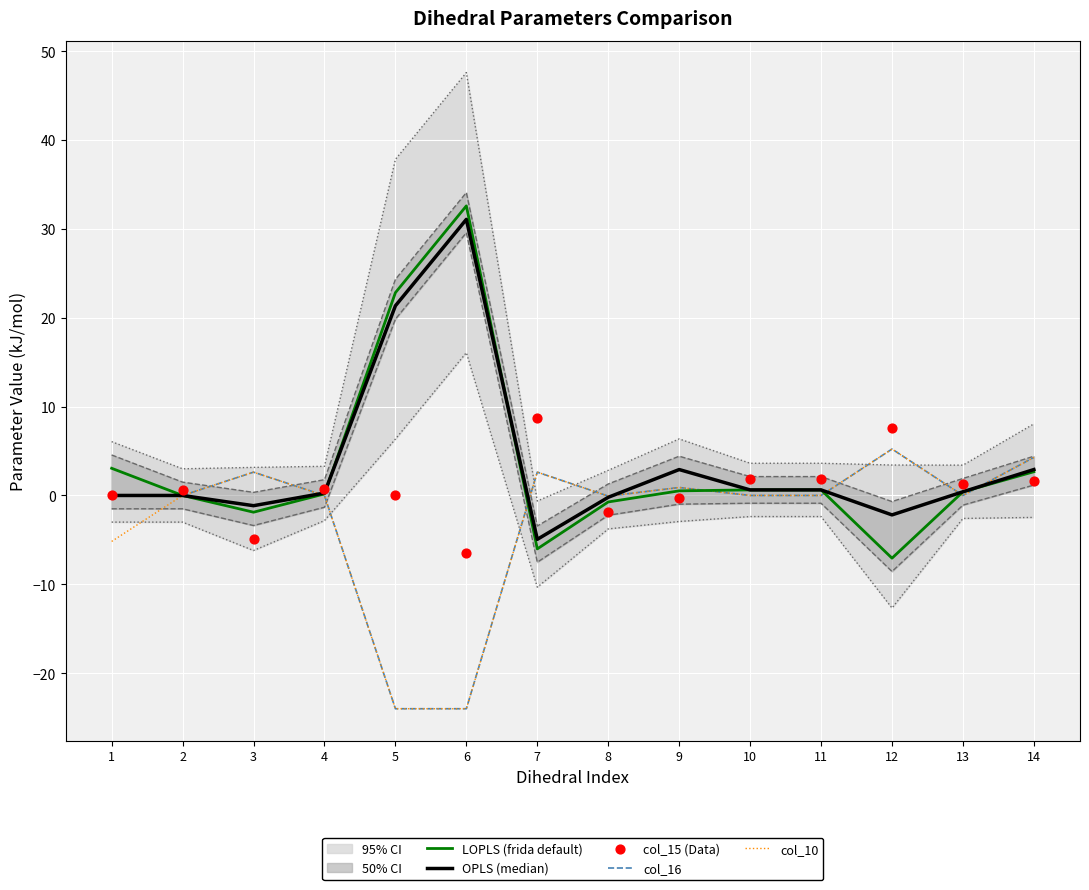

At which category is the sum across all series the highest?

14